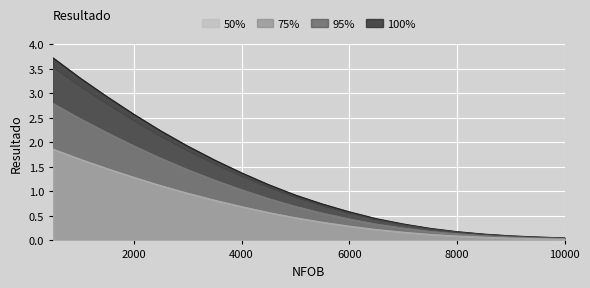

How many series are shown in this chart?

4